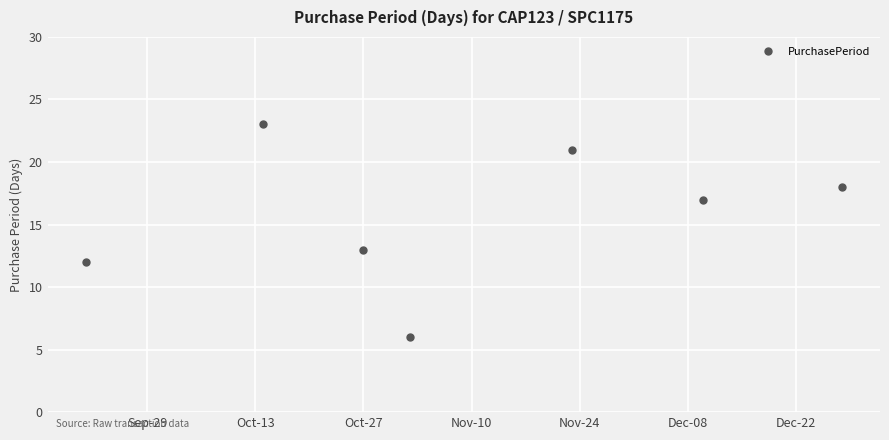

What is the value of the 5th point from the left?

21